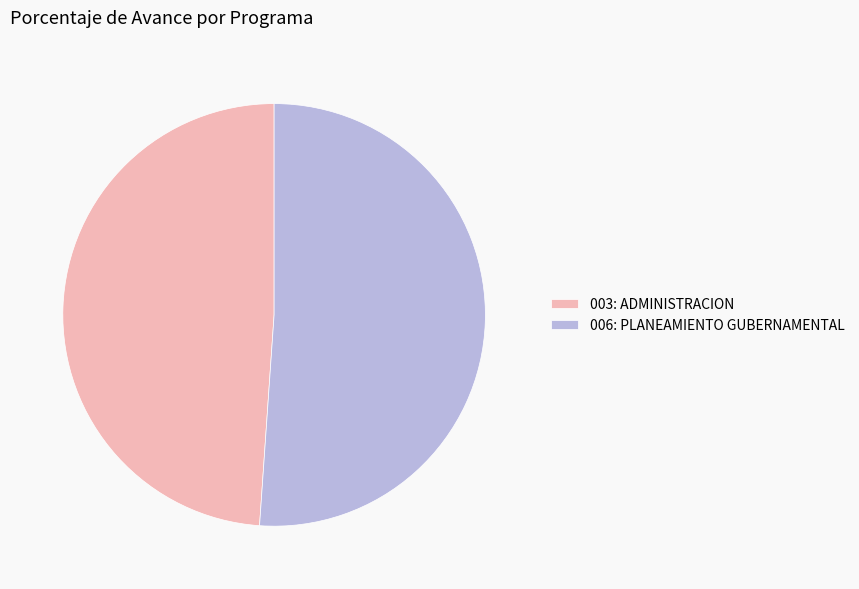

Which category accounts for the majority?

006: PLANEAMIENTO GUBERNAMENTAL